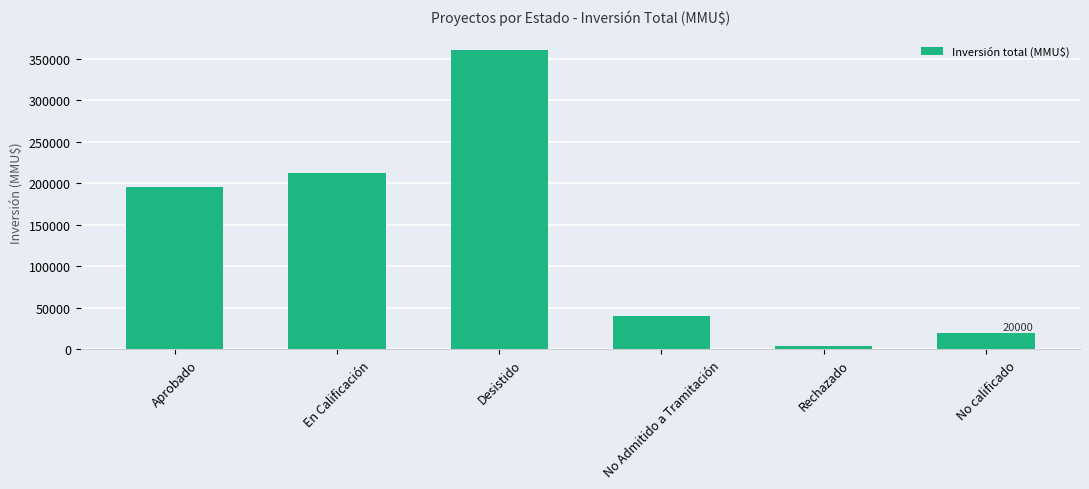

Reading left to right, list all the values displayed in this chart.

Aprobado=195174	En Calificación=212500	Desistido=359937	No Admitido a Tramitación=40165	Rechazado=4350	No calificado=20000